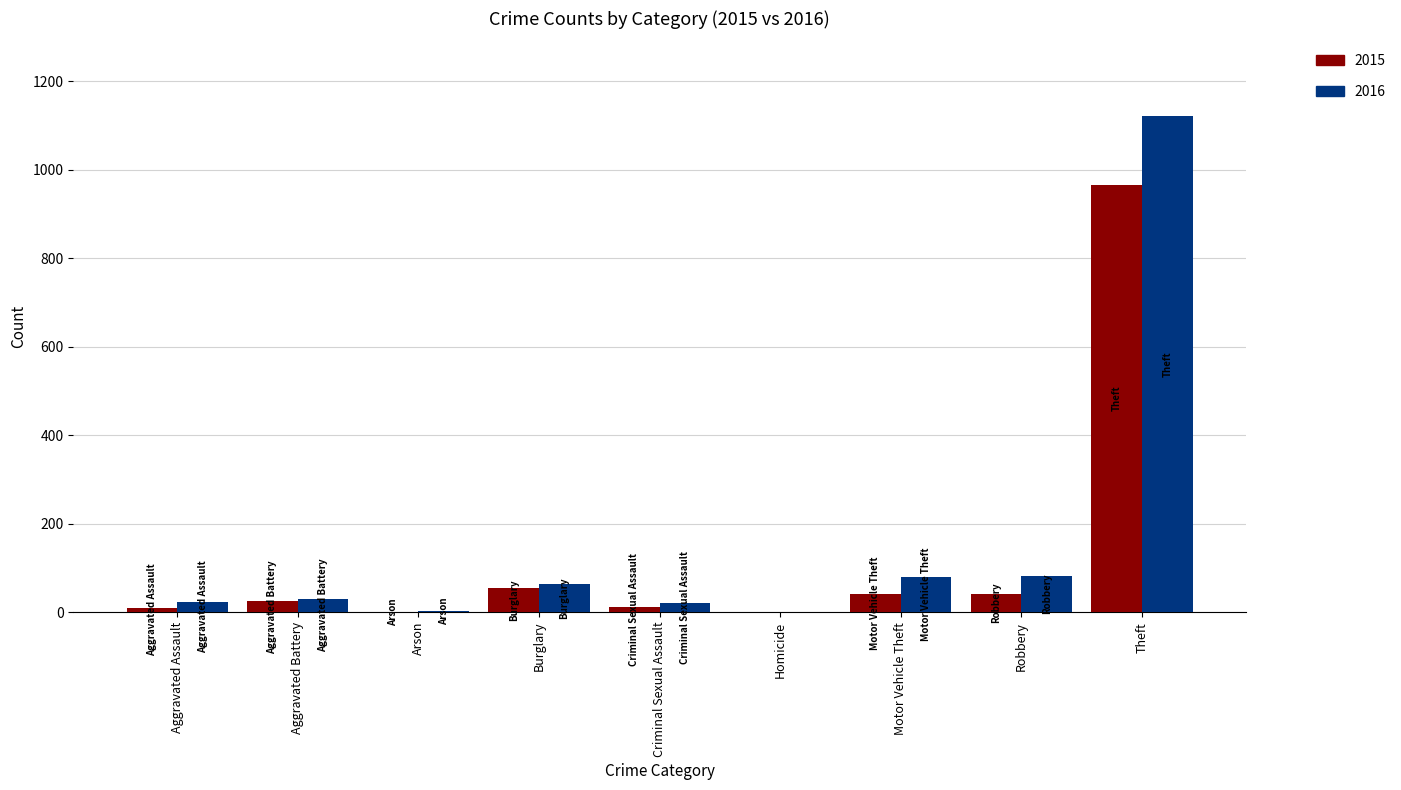

What is the highest value of the 2016 series?

1122